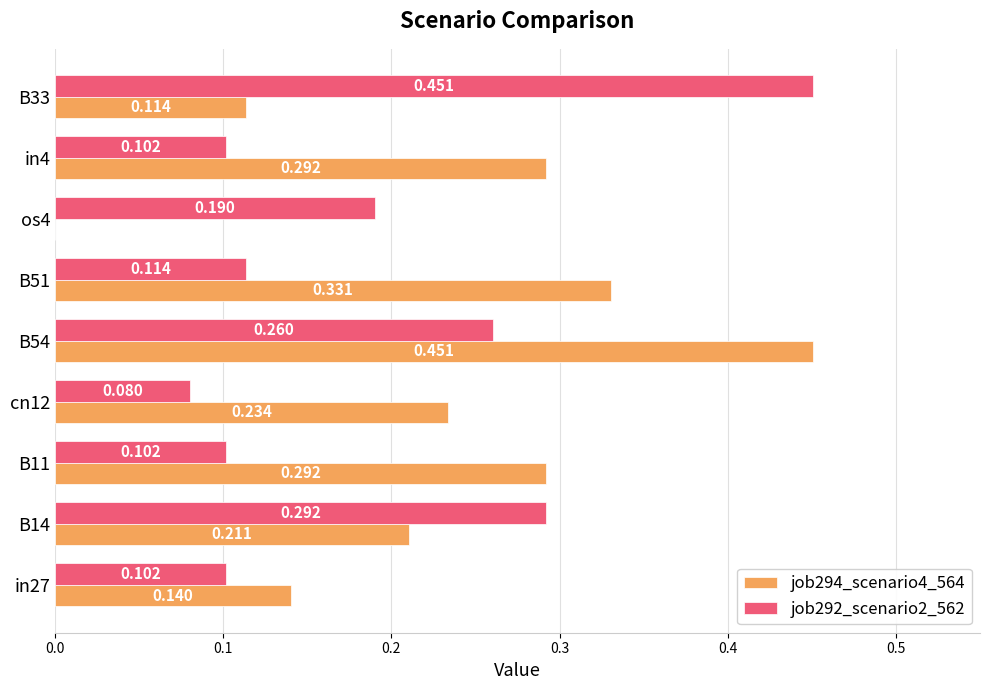

Is the value of job292_scenario2_562 at os4 greater than the value of job294_scenario4_564 at B11?

No